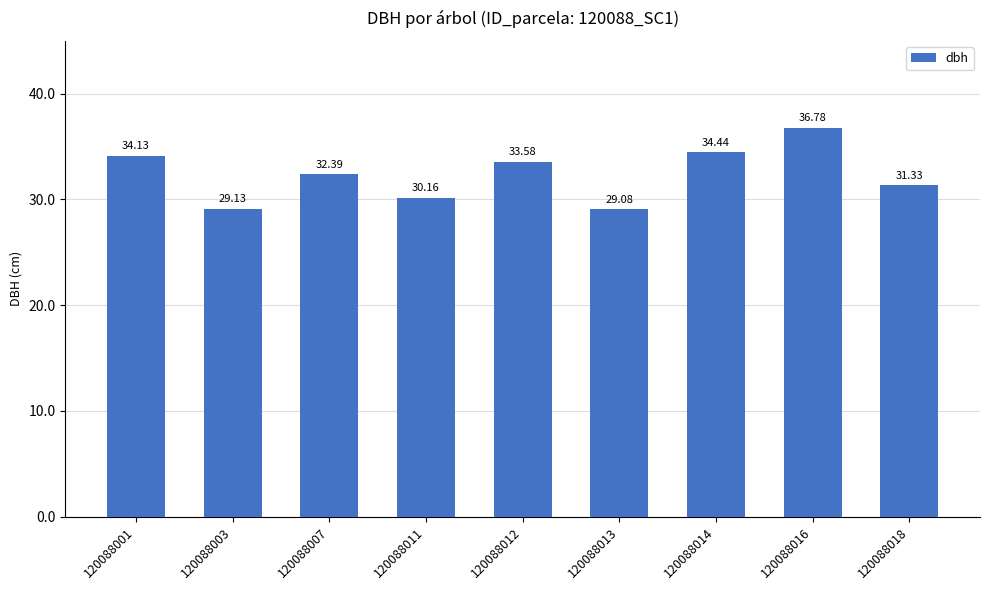

Approximately how many times larger is the value at 120088016 compared to 120088003?

1.3